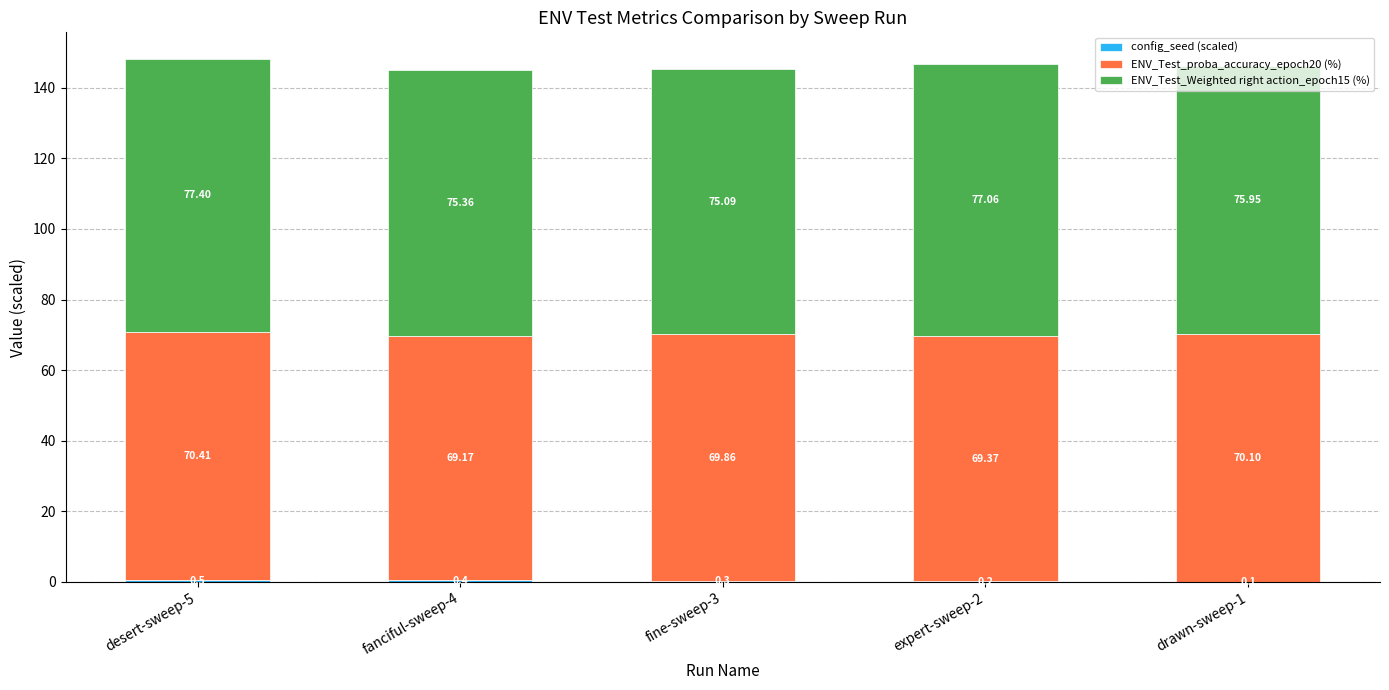

At which category is the sum across all series the highest?

desert-sweep-5